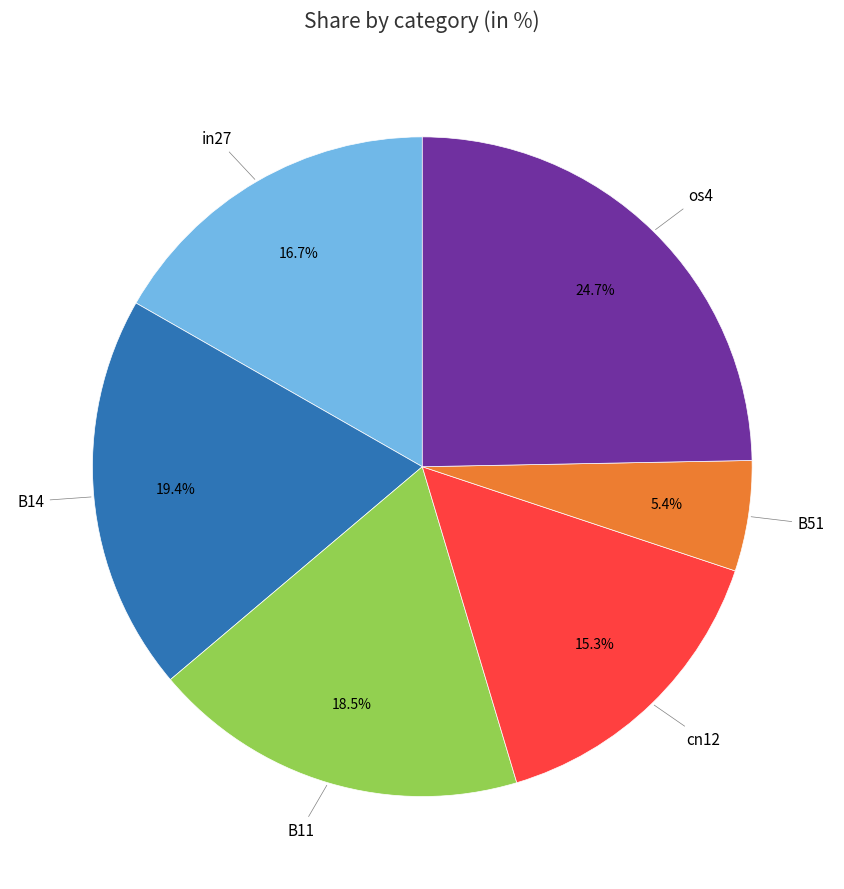

Does any single category account for the majority?

No